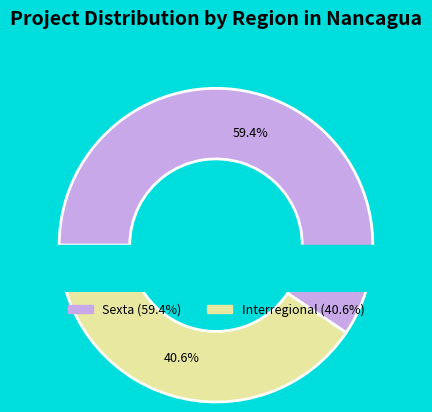

How many segments does this pie chart have?

2